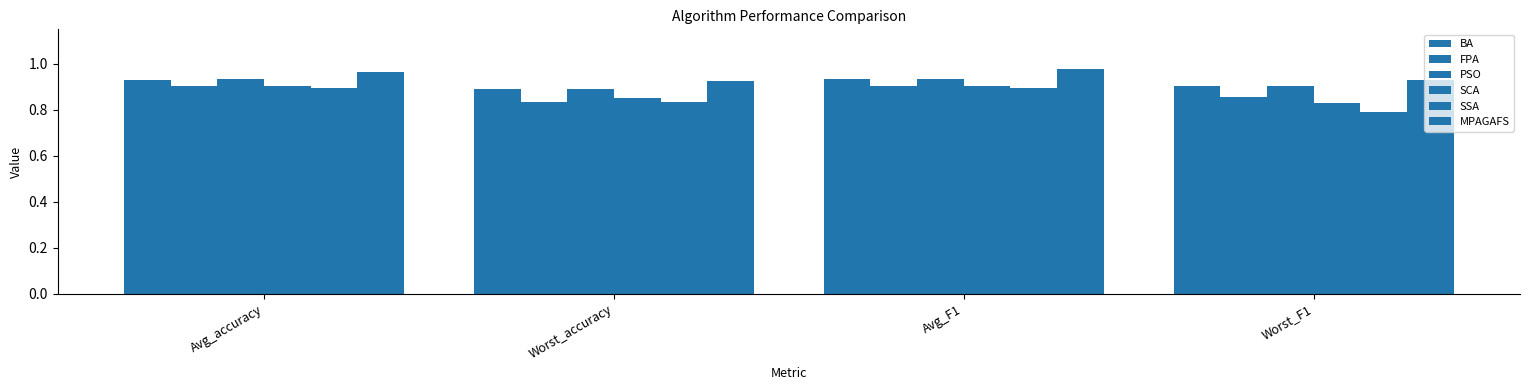

Count the number of data series in this chart.

6